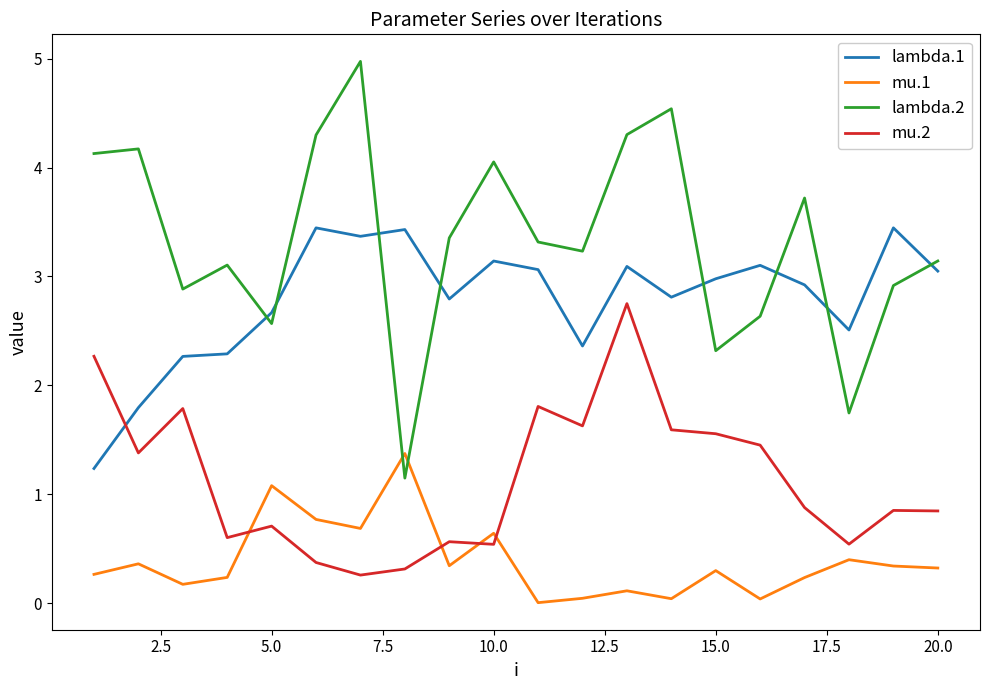

After their last crossing, which series has the higher values: lambda.1 or lambda.2?

lambda.2